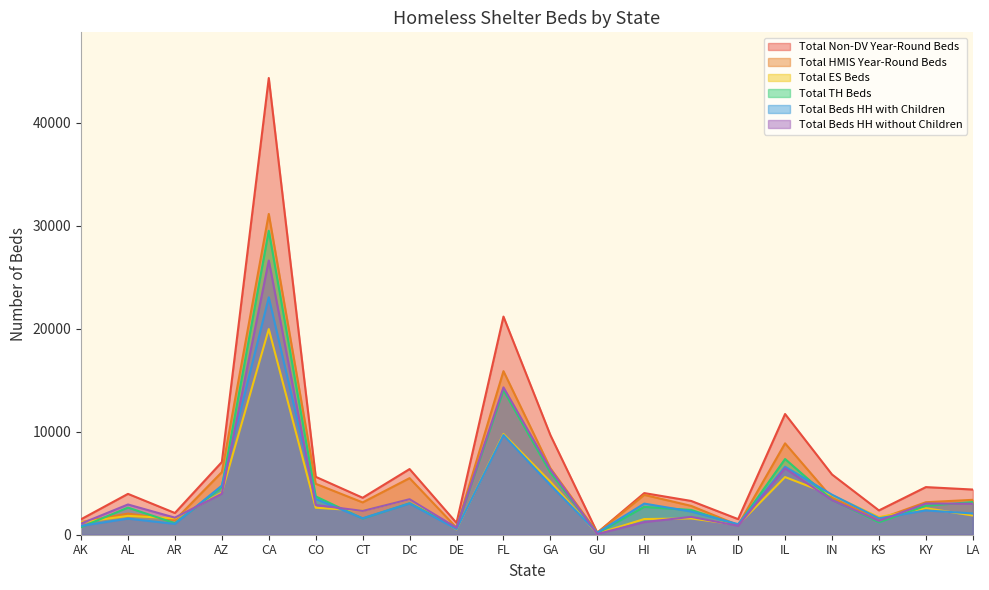

Which series has the widest spread of values?

Total Non-DV Year-Round Beds